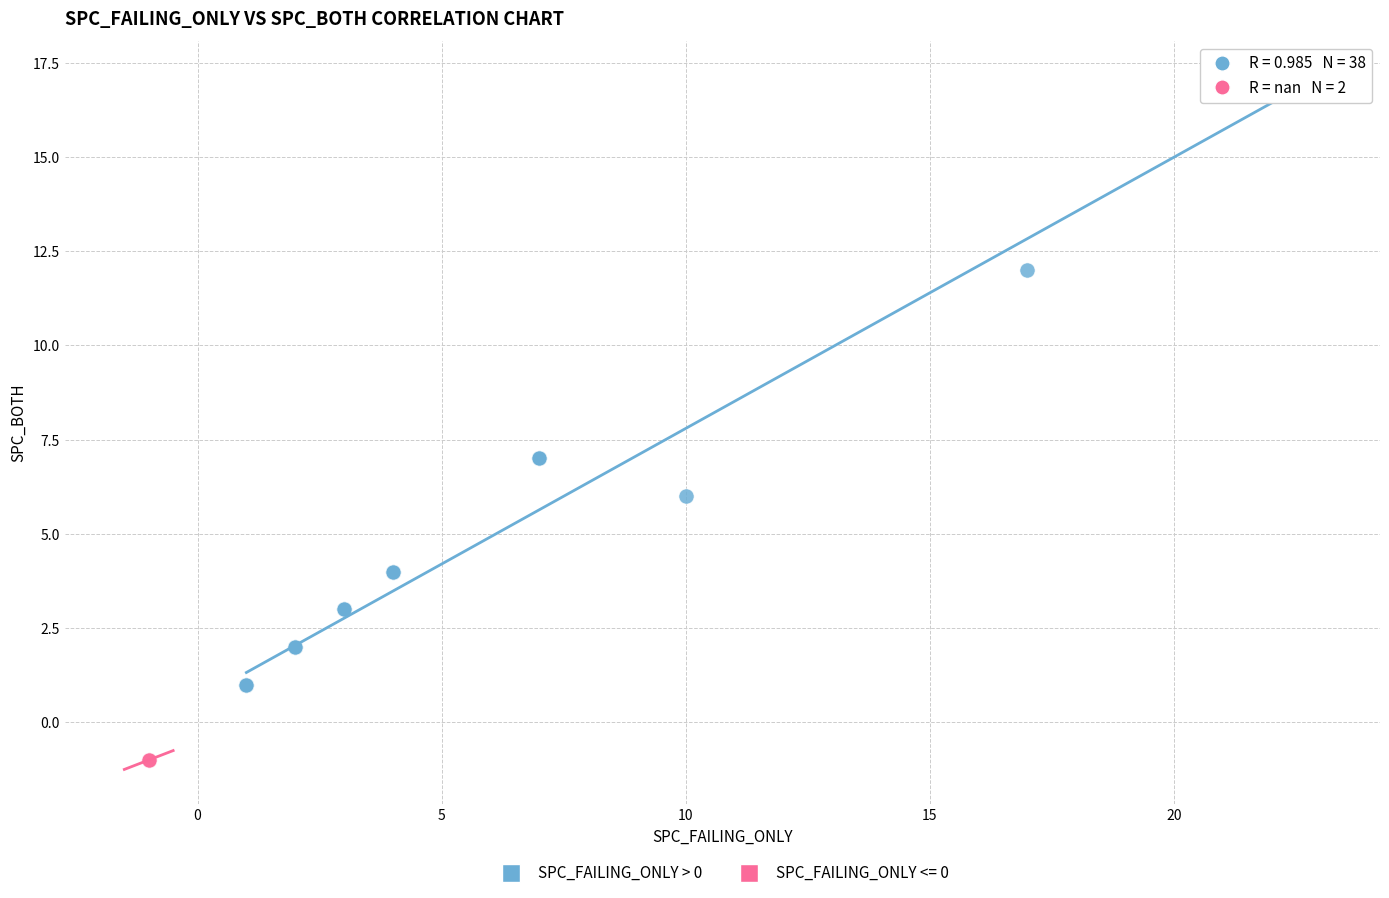

What are all the series names shown in the legend?

SPC_FAILING_ONLY > 0, SPC_FAILING_ONLY <= 0